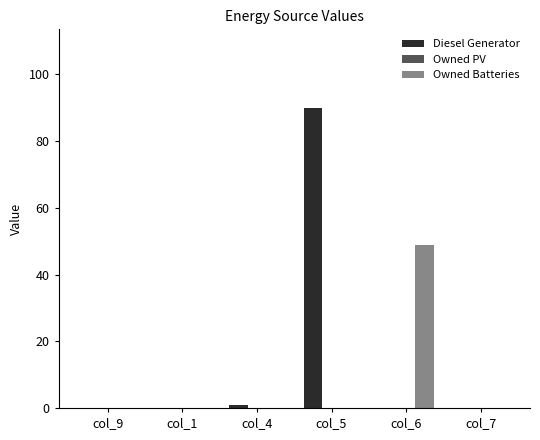

Which series has the largest total across all categories?

Diesel Generator